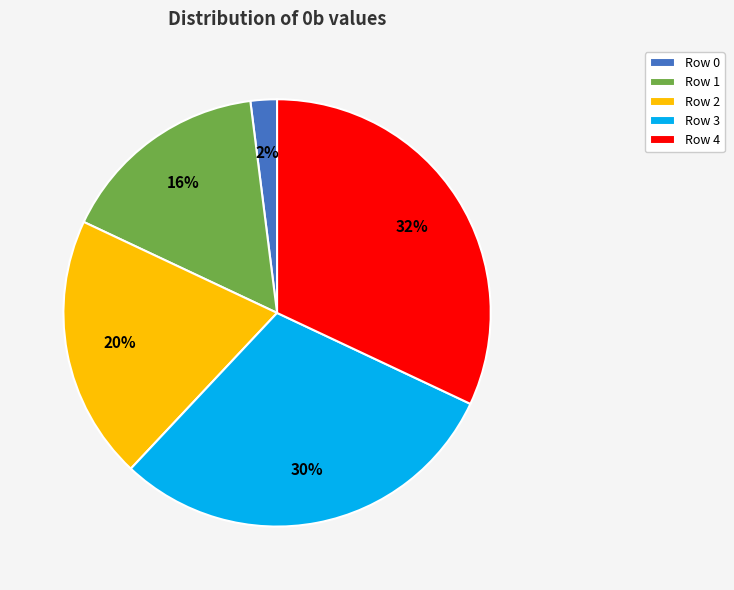

Is there any slice that represents more than half of the pie?

No